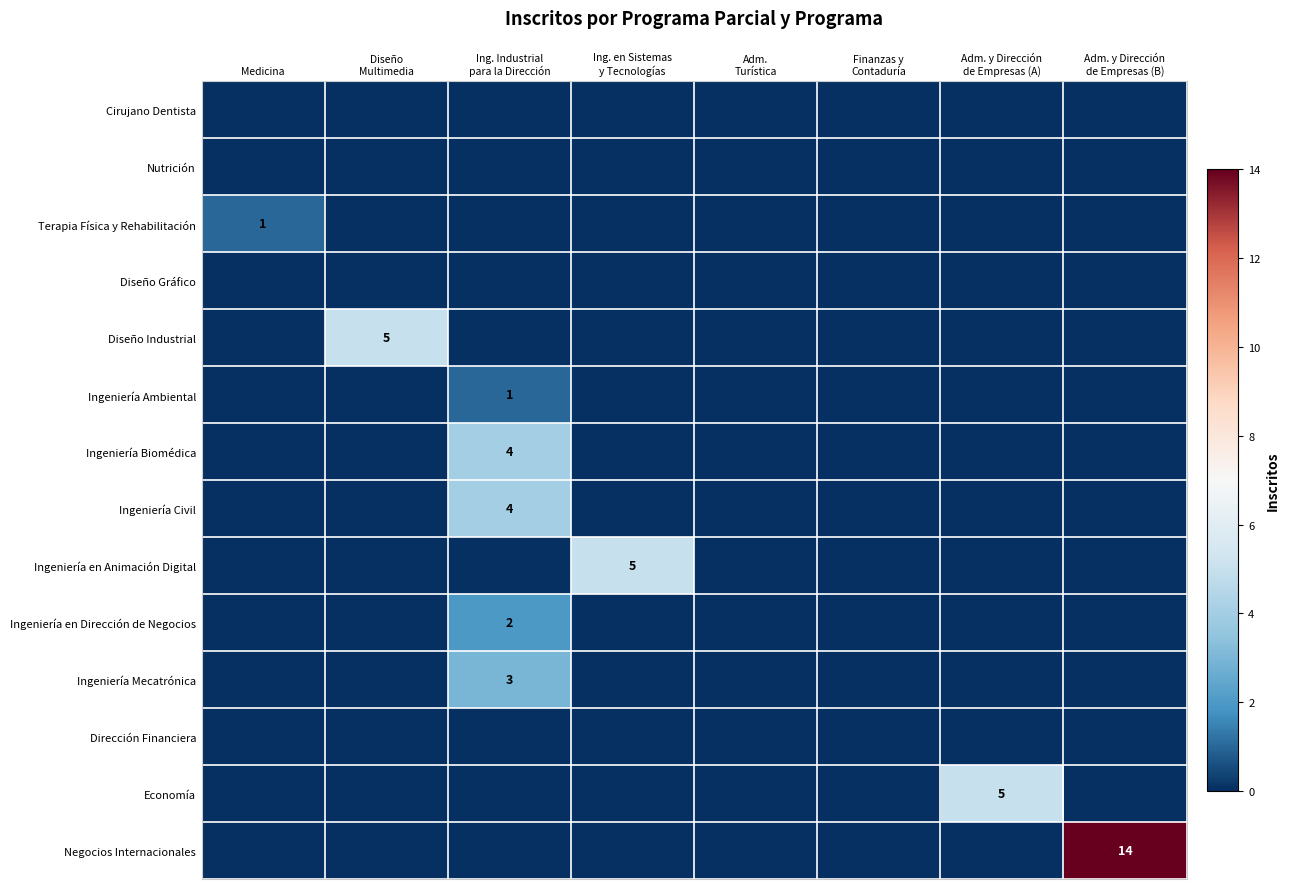

Which category has the lowest value across all series?

Medicina